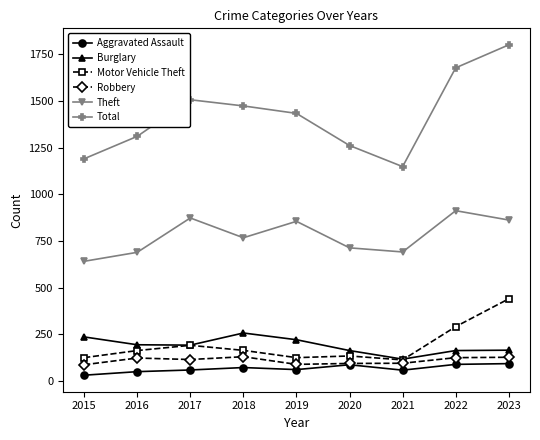

True or false: Total and Burglary intersect in this chart.

False